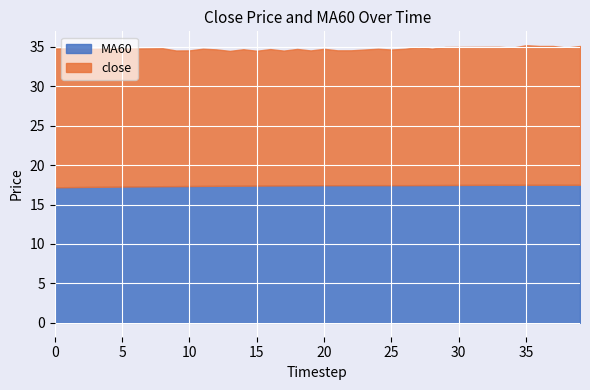

How many lines are shown in the chart?

2